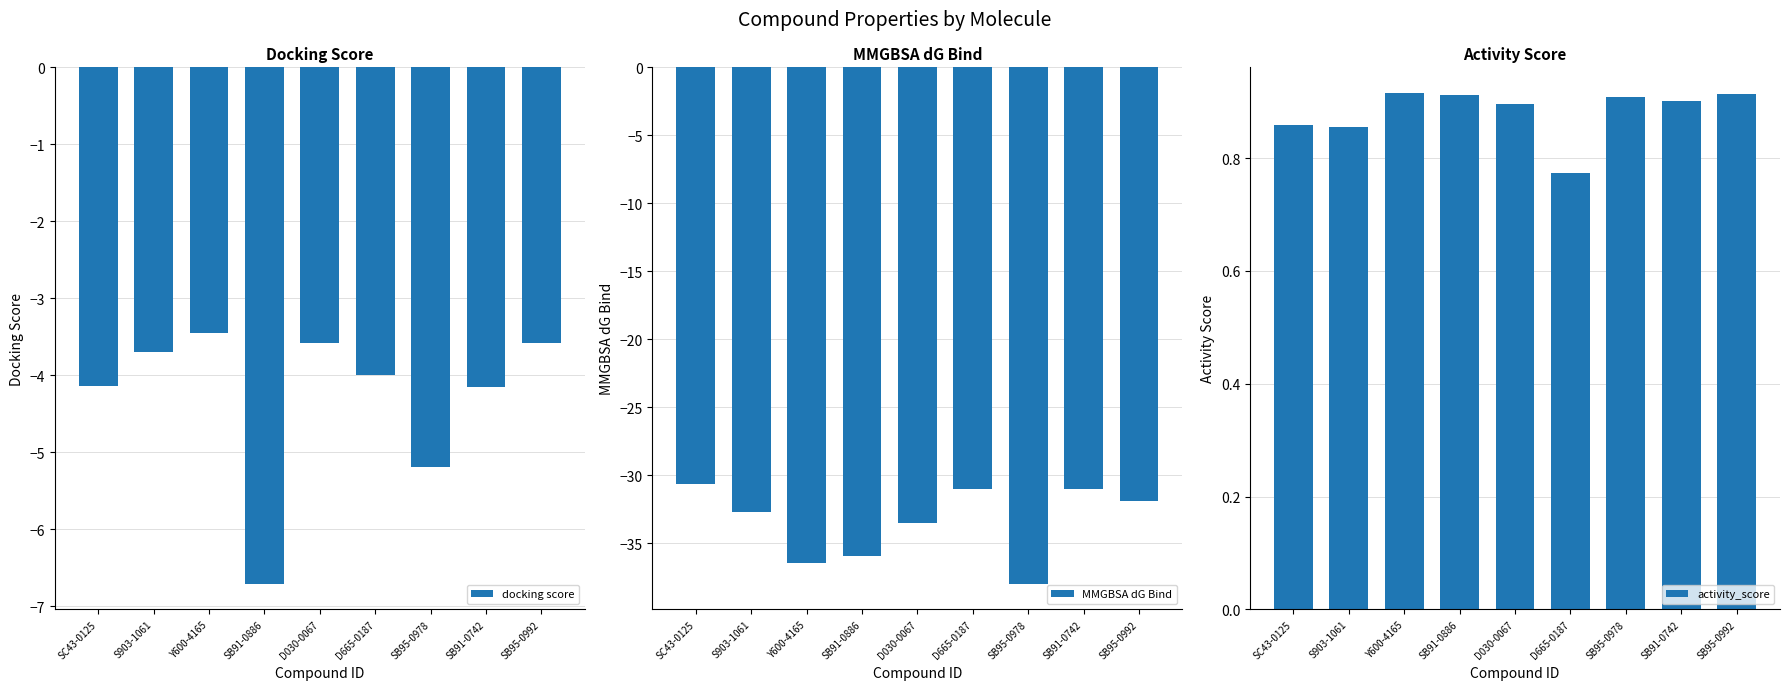

Reading left to right, what are all the values shown in this chart?

docking score: SC43-0125=-4.1	S903-1061=-3.7	Y600-4165=-3.4	SB91-0886=-6.7	D030-0067=-3.6	D665-0187=-4.0	SB95-0978=-5.2	SB91-0742=-4.2	SB95-0992=-3.6
MMGBSA dG Bind: SC43-0125=-30.6	S903-1061=-32.7	Y600-4165=-36.5	SB91-0886=-35.9	D030-0067=-33.5	D665-0187=-31.0	SB95-0978=-38.0	SB91-0742=-31.0	SB95-0992=-31.9
activity_score: SC43-0125=0.9	S903-1061=0.9	Y600-4165=0.9	SB91-0886=0.9	D030-0067=0.9	D665-0187=0.8	SB95-0978=0.9	SB91-0742=0.9	SB95-0992=0.9